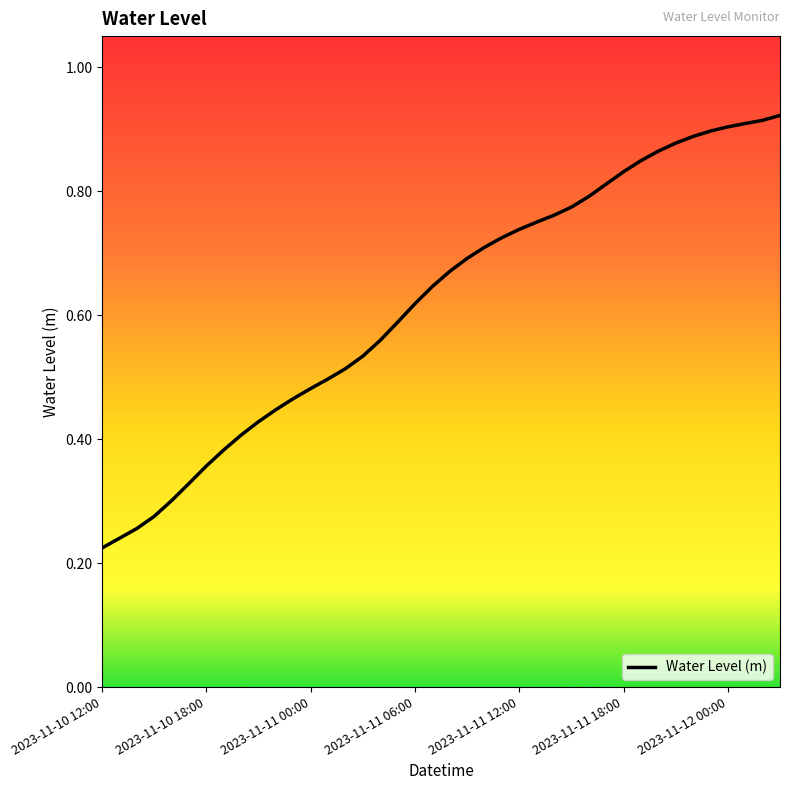

Reading left to right, extract all data points from this chart.

2023-11-10 12:00=0.2	2023-11-10 13:00=0.2	2023-11-10 14:00=0.3	2023-11-10 15:00=0.3	2023-11-10 16:00=0.3	2023-11-10 17:00=0.3	2023-11-10 18:00=0.4	2023-11-10 19:00=0.4	2023-11-10 20:00=0.4	2023-11-10 21:00=0.4	2023-11-10 22:00=0.4	2023-11-10 23:00=0.5	2023-11-11 00:00=0.5	2023-11-11 01:00=0.5	2023-11-11 02:00=0.5	2023-11-11 03:00=0.5	2023-11-11 04:00=0.6	2023-11-11 05:00=0.6	2023-11-11 06:00=0.6	2023-11-11 07:00=0.6	2023-11-11 08:00=0.7	2023-11-11 09:00=0.7	2023-11-11 10:00=0.7	2023-11-11 11:00=0.7	2023-11-11 12:00=0.7	2023-11-11 13:00=0.7	2023-11-11 14:00=0.8	2023-11-11 15:00=0.8	2023-11-11 16:00=0.8	2023-11-11 17:00=0.8	2023-11-11 18:00=0.8	2023-11-11 19:00=0.8	2023-11-11 20:00=0.9	2023-11-11 21:00=0.9	2023-11-11 22:00=0.9	2023-11-11 23:00=0.9	2023-11-12 00:00=0.9	2023-11-12 01:00=0.9	2023-11-12 02:00=0.9	2023-11-12 03:00=0.9